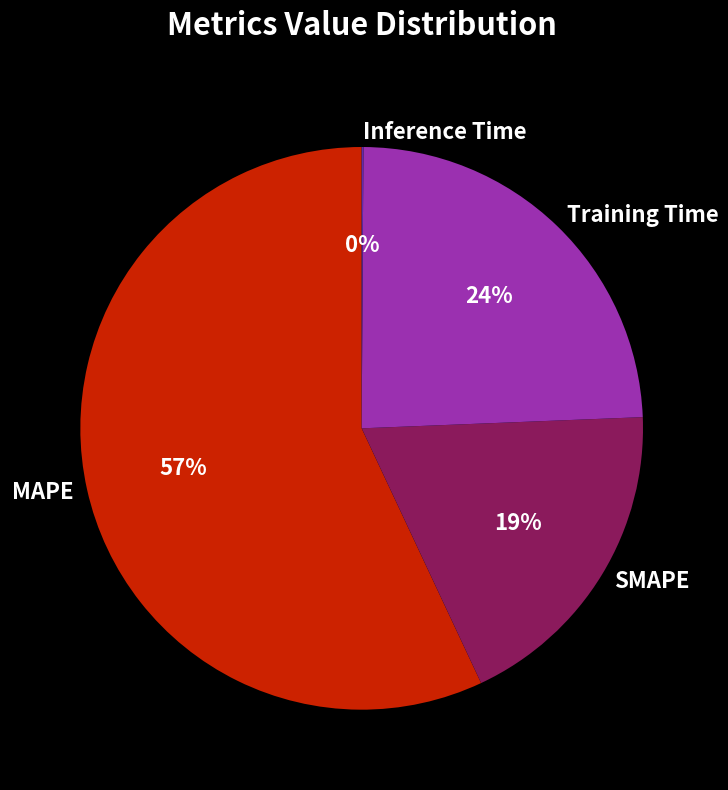

Which has a higher value, Training Time or SMAPE?

Training Time